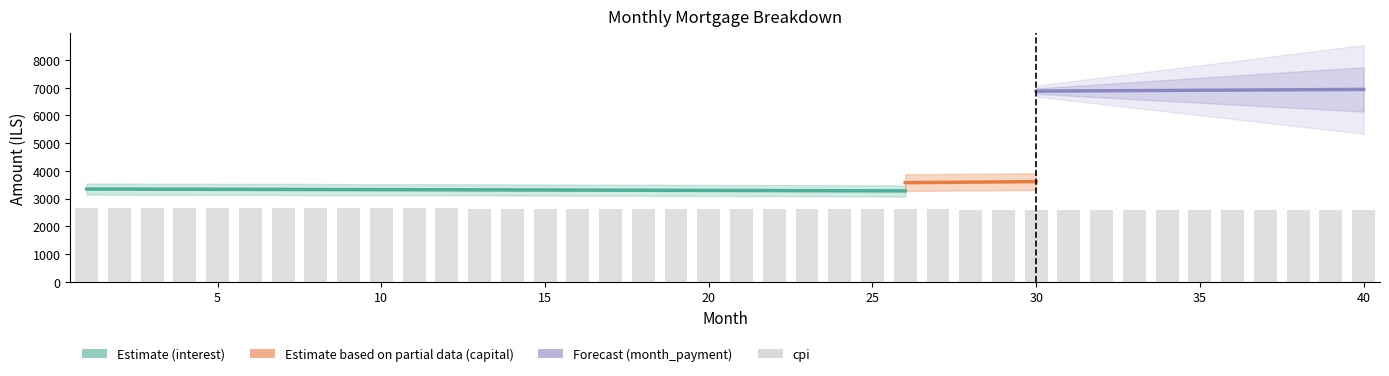

How many groups of bars are there?

40